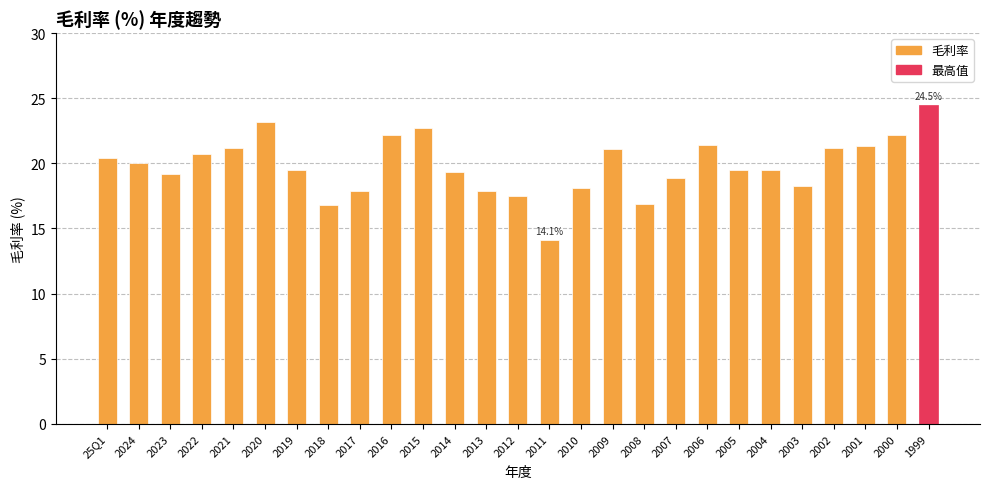

What is the sum of all values?

535.5